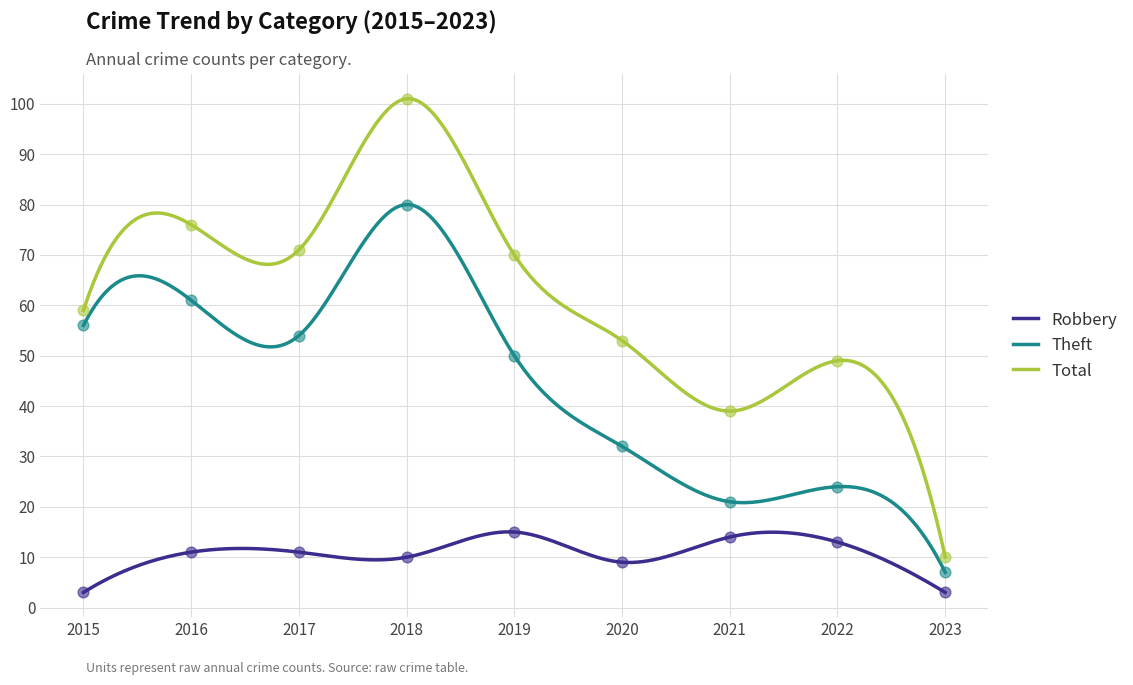

At how many categories does at least one series exceed 16?

8